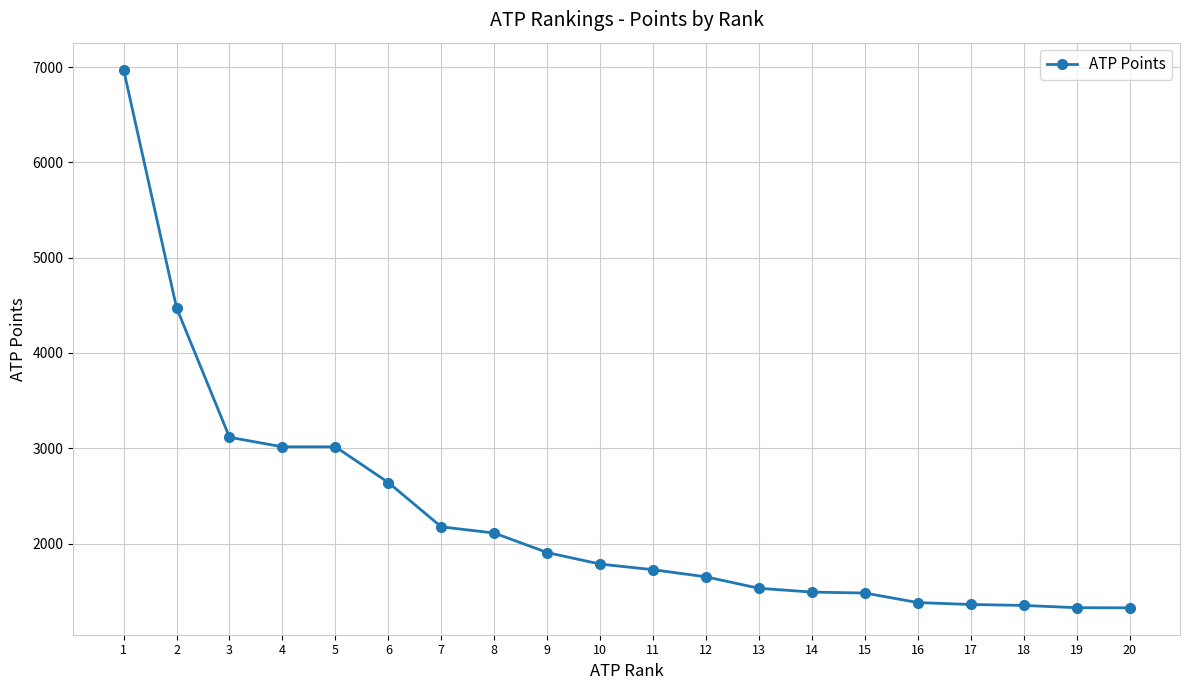

What is the approximate value at 18?

1350